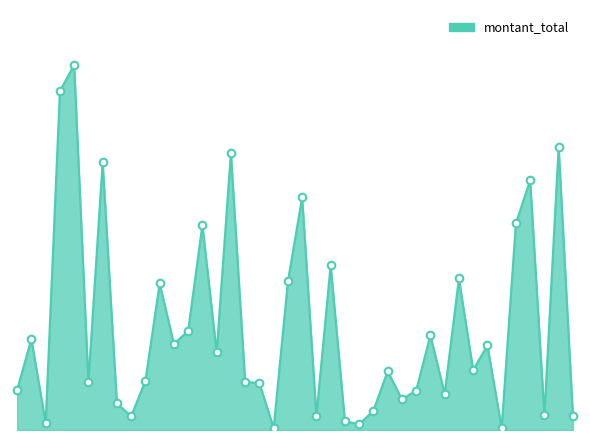

Does the chart have visible grid lines?

No